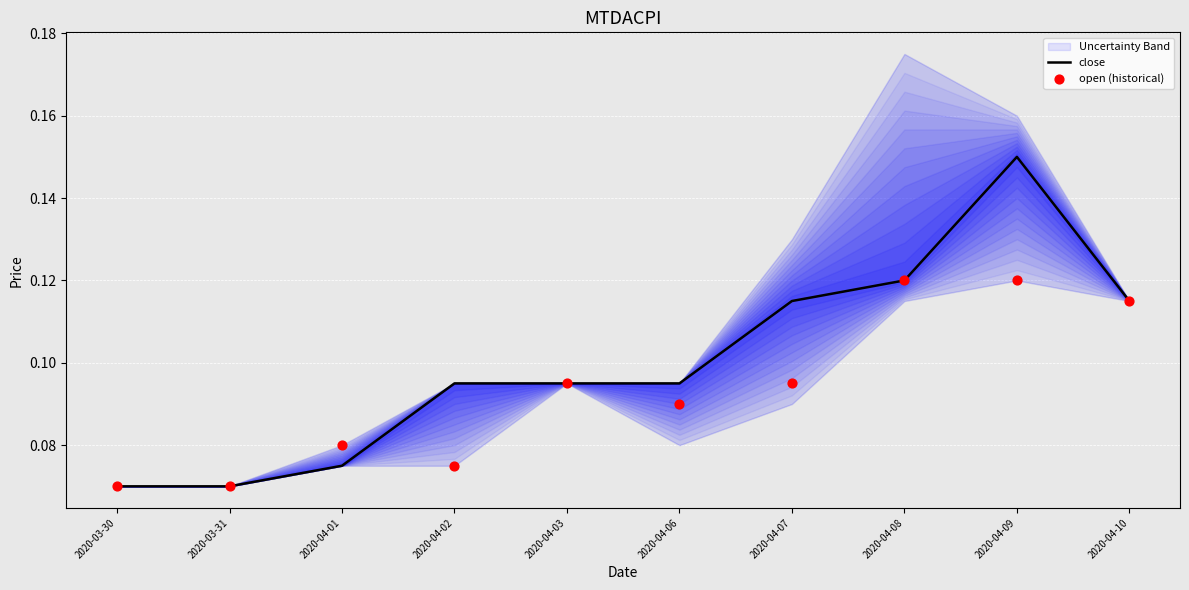

At how many categories does at least one series exceed 0?

10